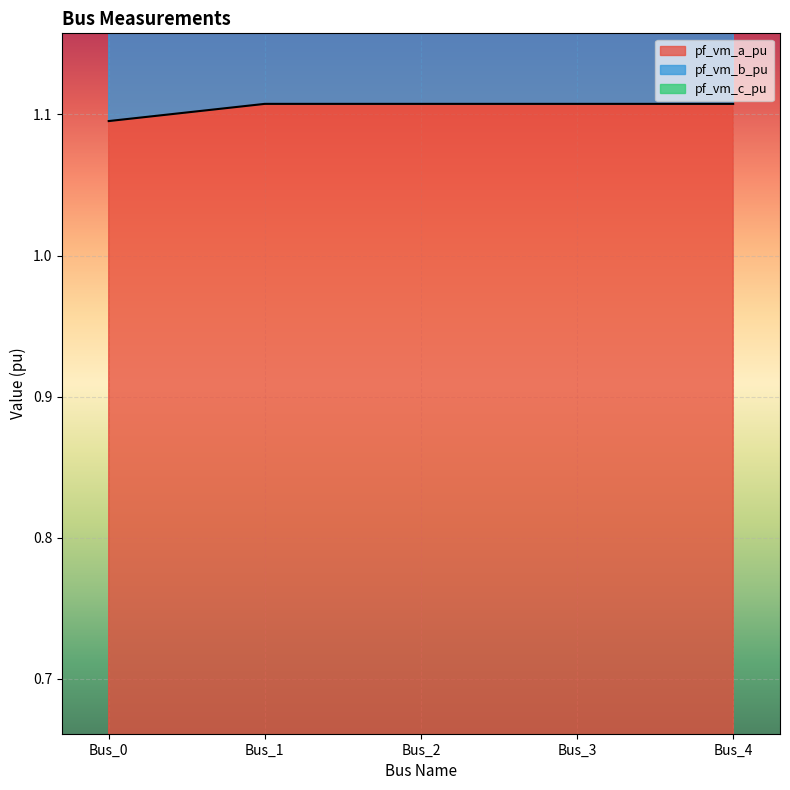

Which series has the largest total across all categories?

pf_vm_b_pu